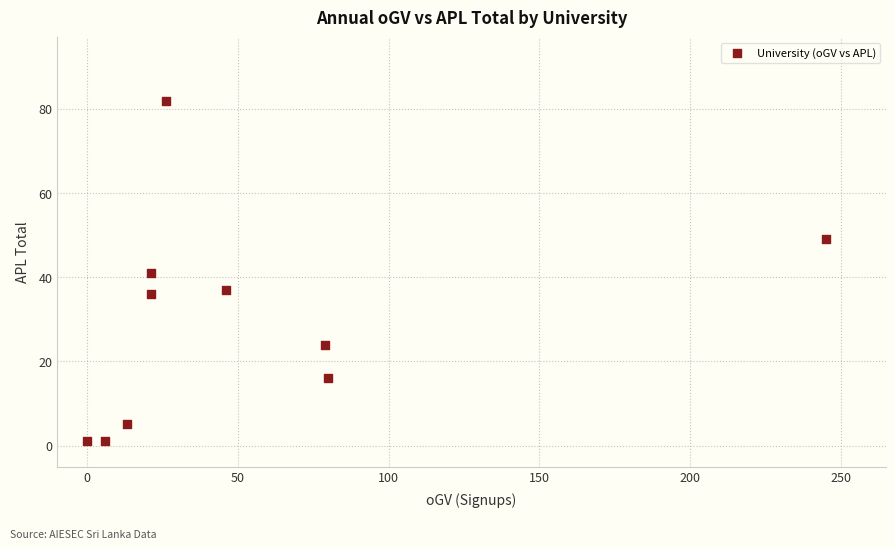

What is the average Y value?

29